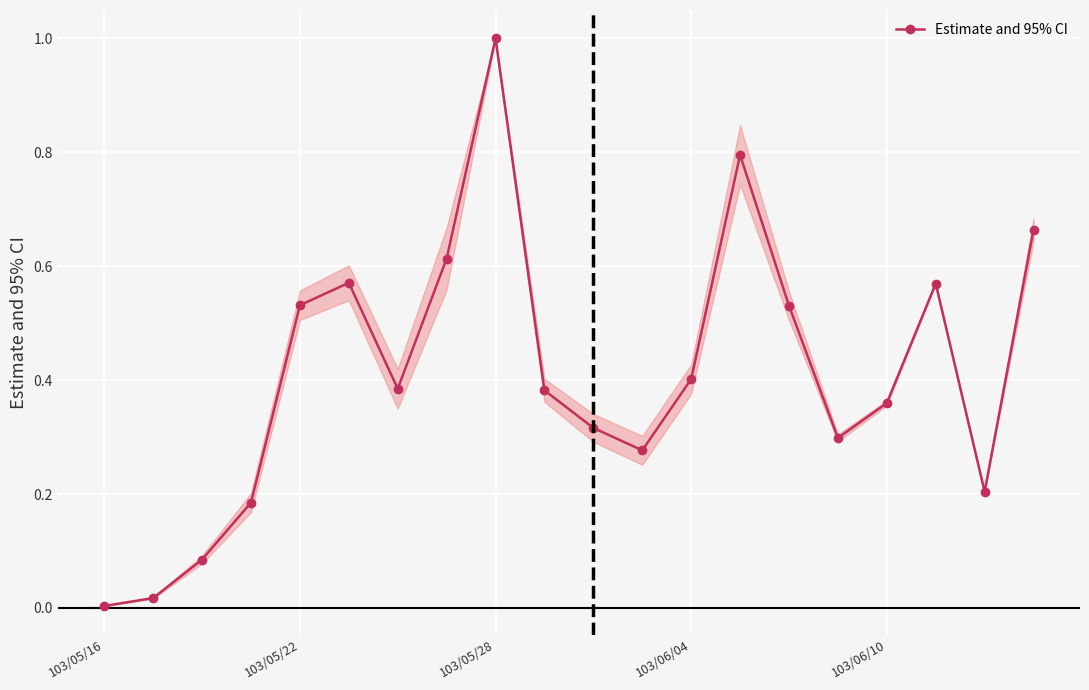

Does the chart have visible grid lines?

Yes